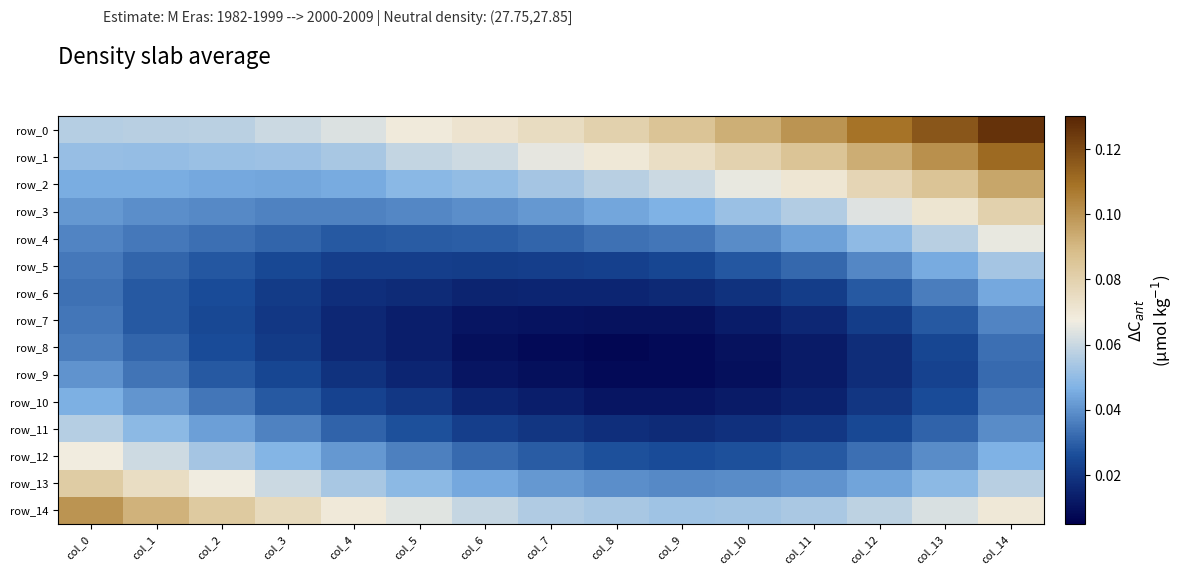

Which label corresponds to the largest value in the chart?

col_14